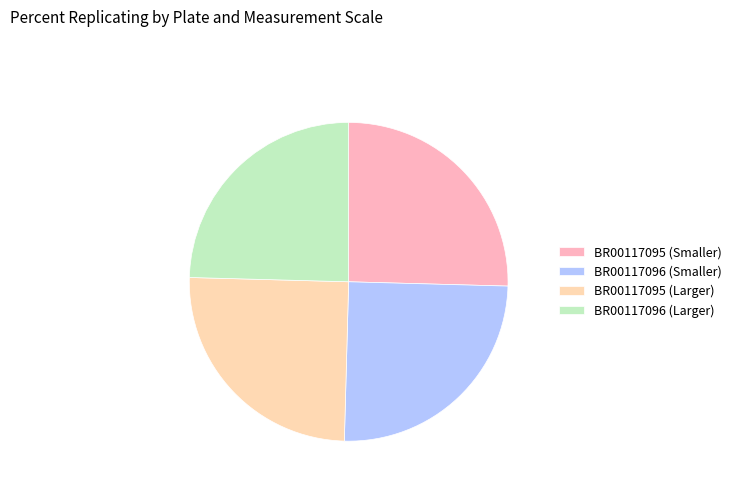

Is it true that BR00117096 (Larger) is 25% of the pie?

True